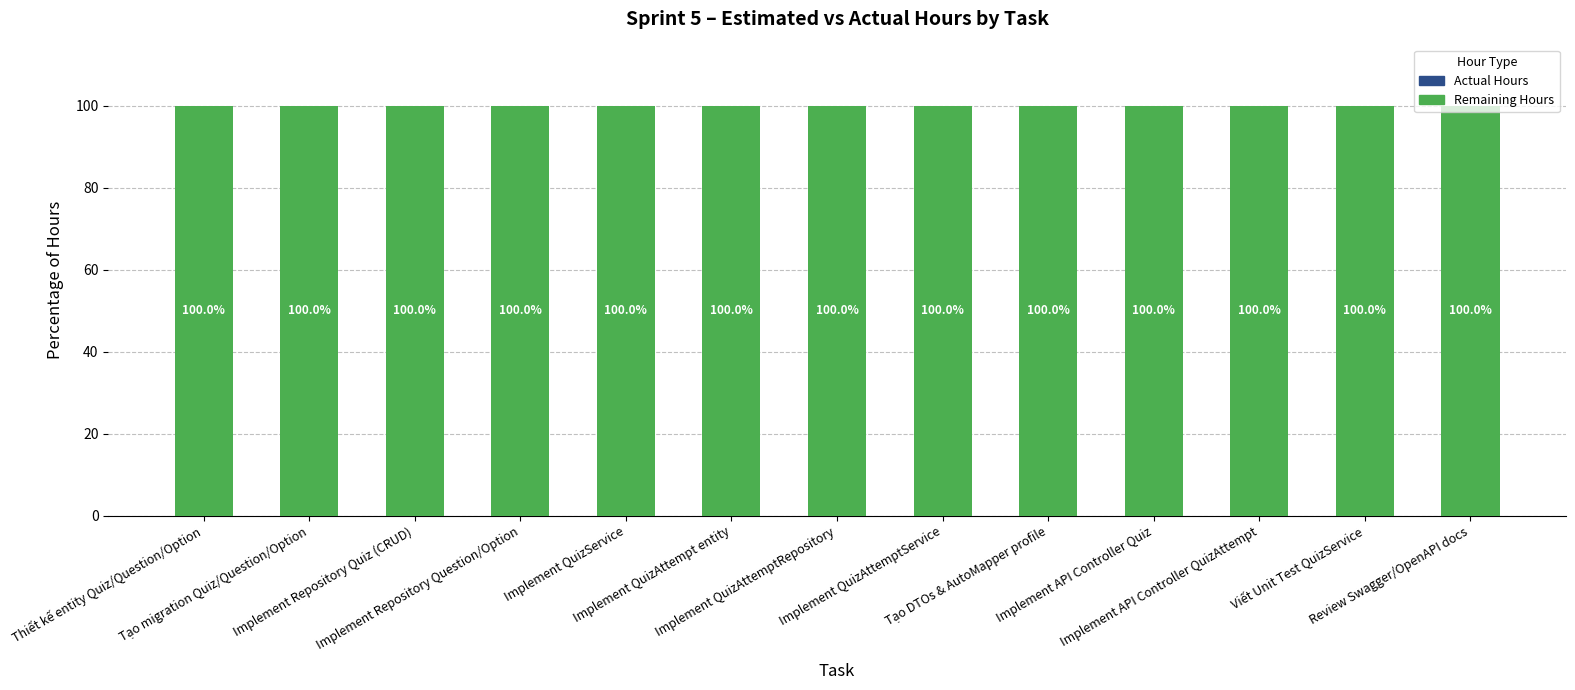

Is the value of Actual Hours at Tạo migration Quiz/Question/Option greater than the value of Remaining Hours at Implement QuizService?

No